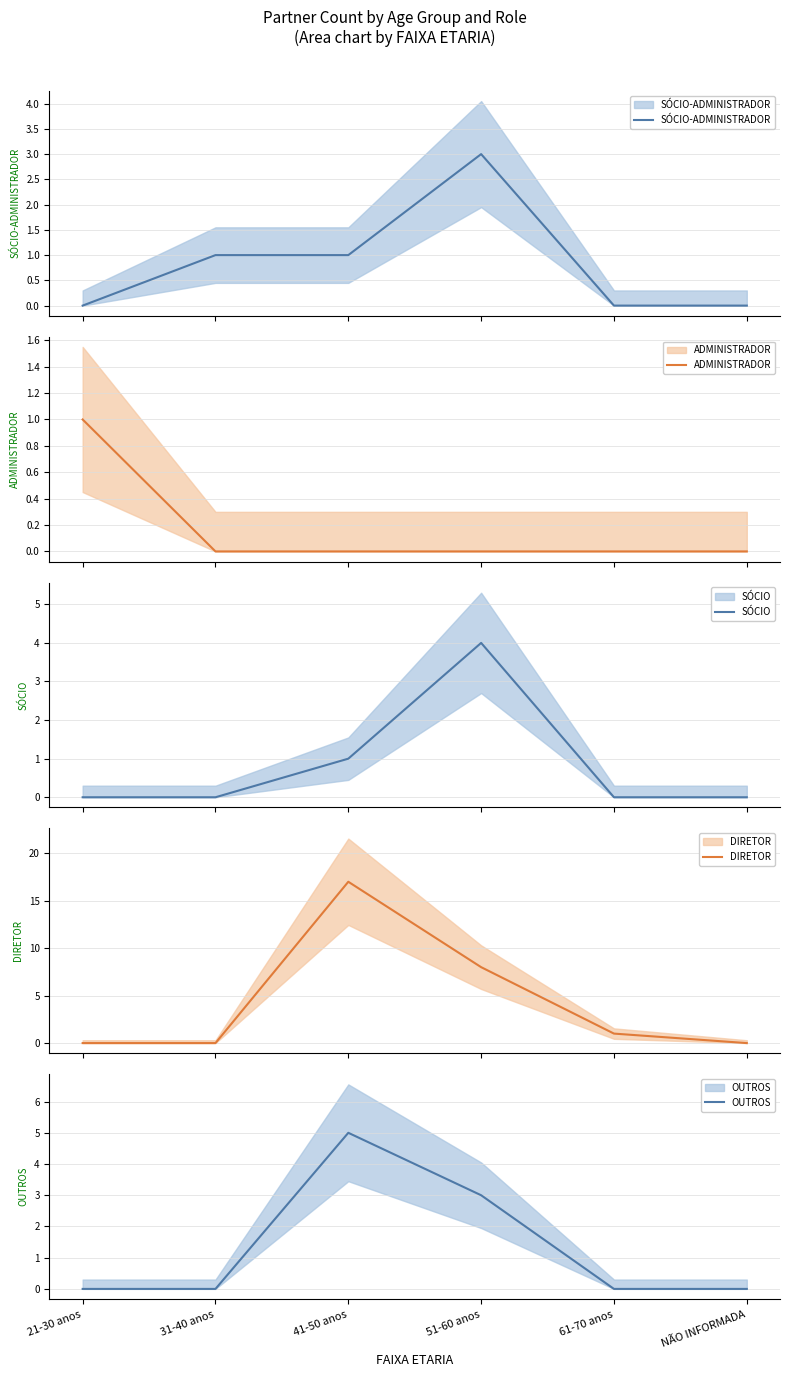

What is the total value across all series at 31-40 anos?

1